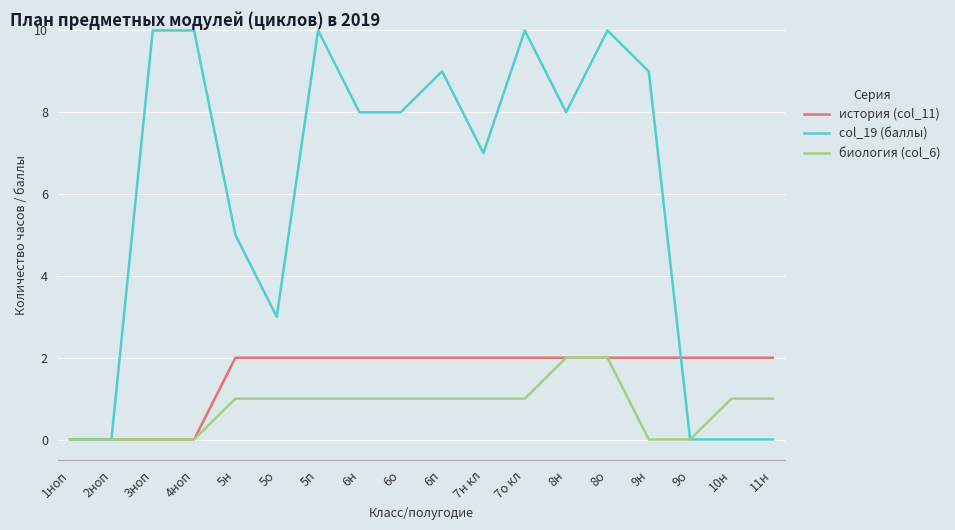

What is the average value of the col_19 (баллы) series?

6